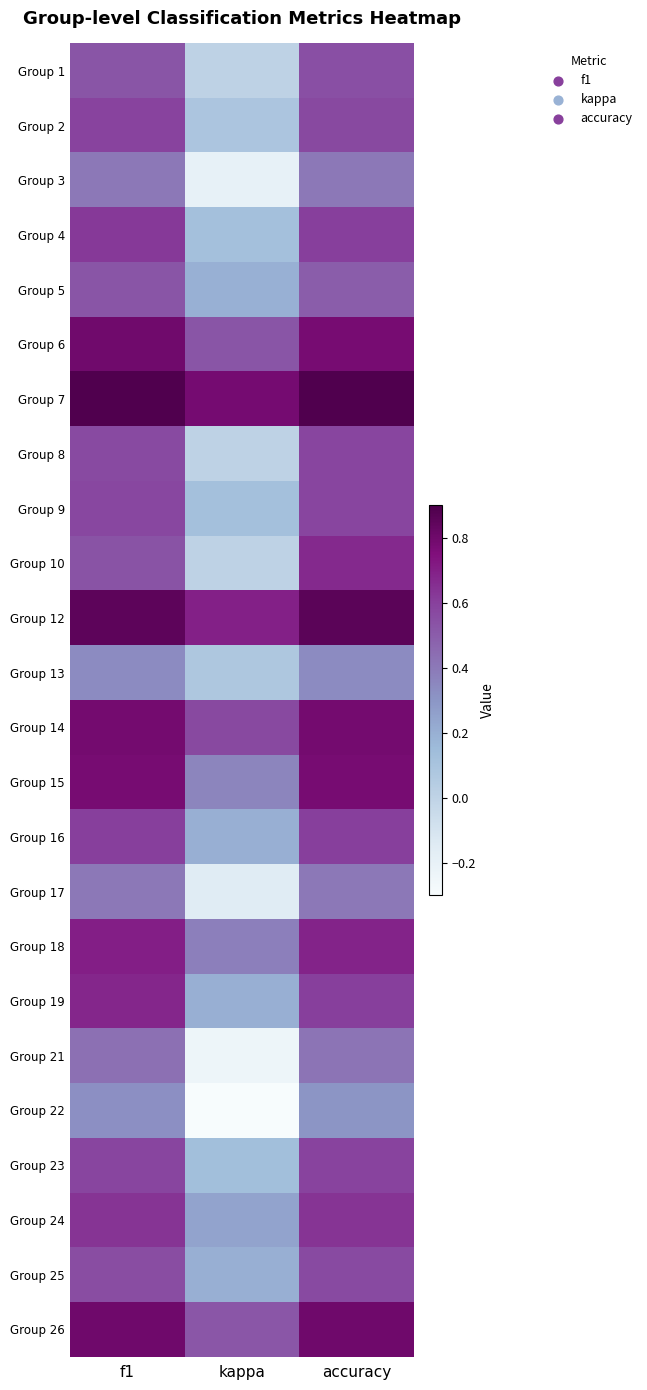

How many distinct data groups are displayed?

24